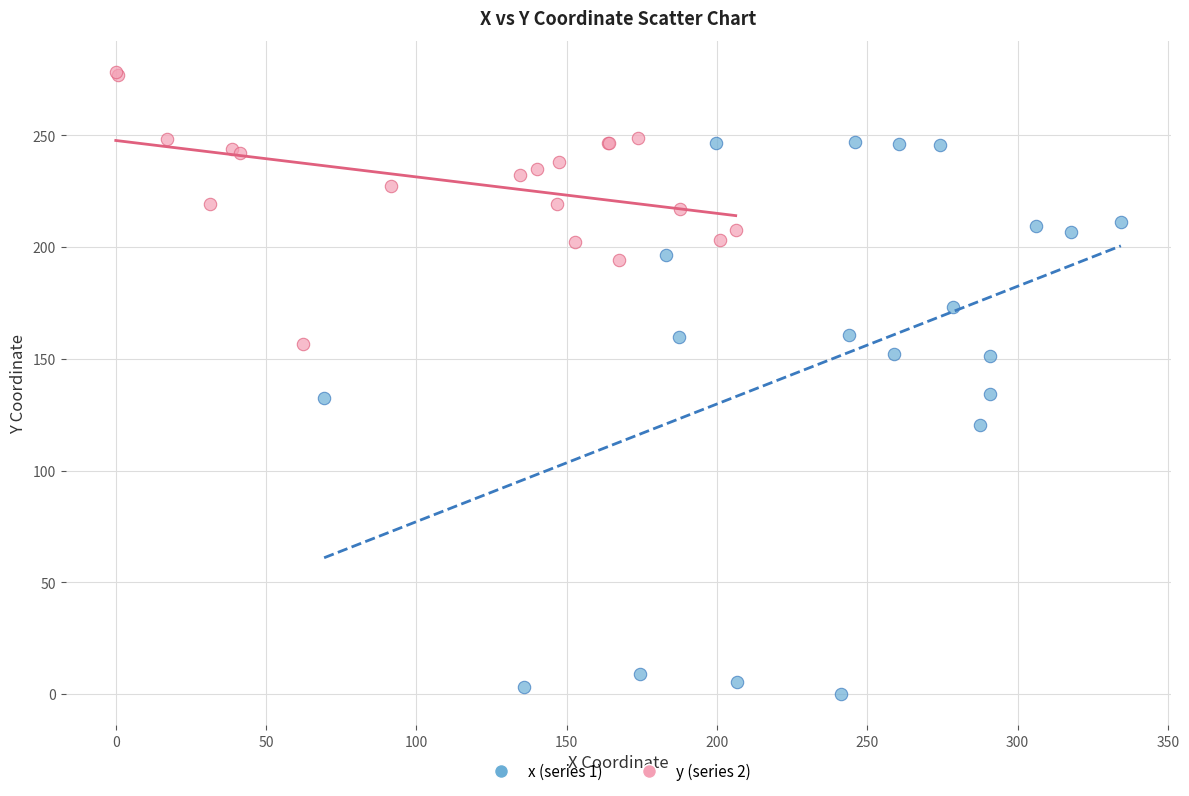

Which series contains the highest Y value?

y (series 2)